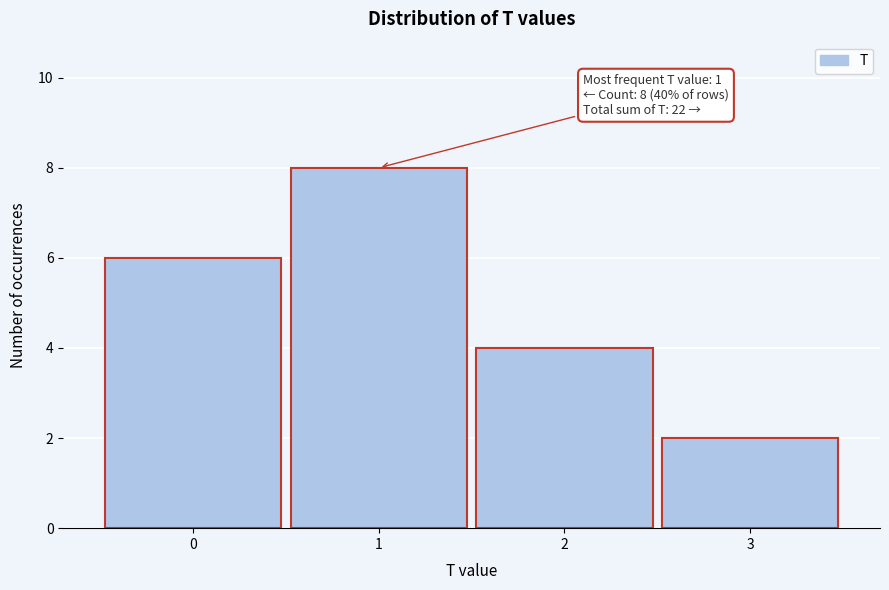

Over which range of the x-axis is the bar tallest?

0.5 to 1.5